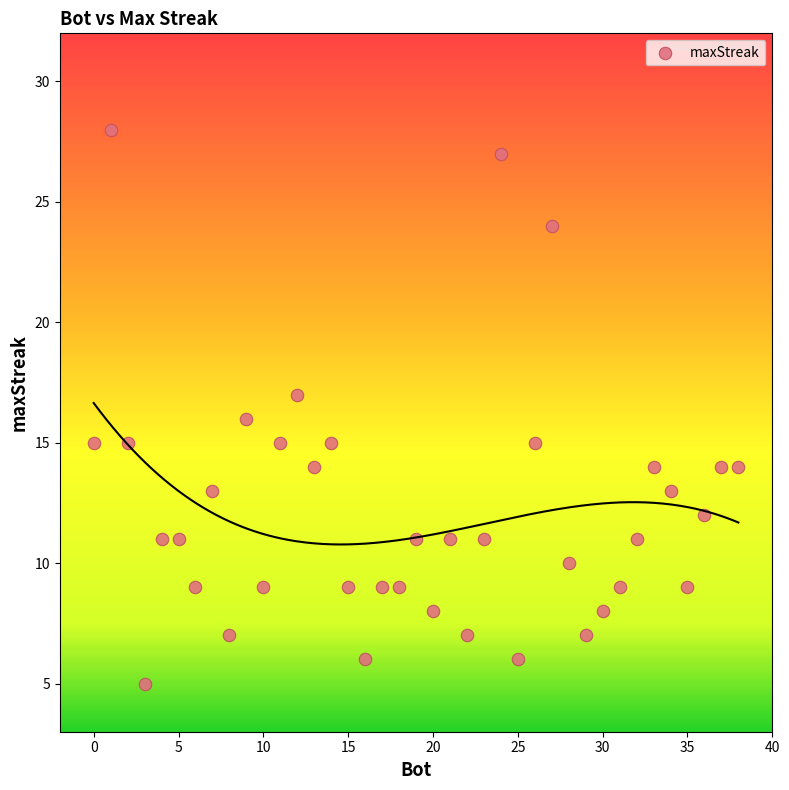

What is the range of Y values (max minus min)?

23